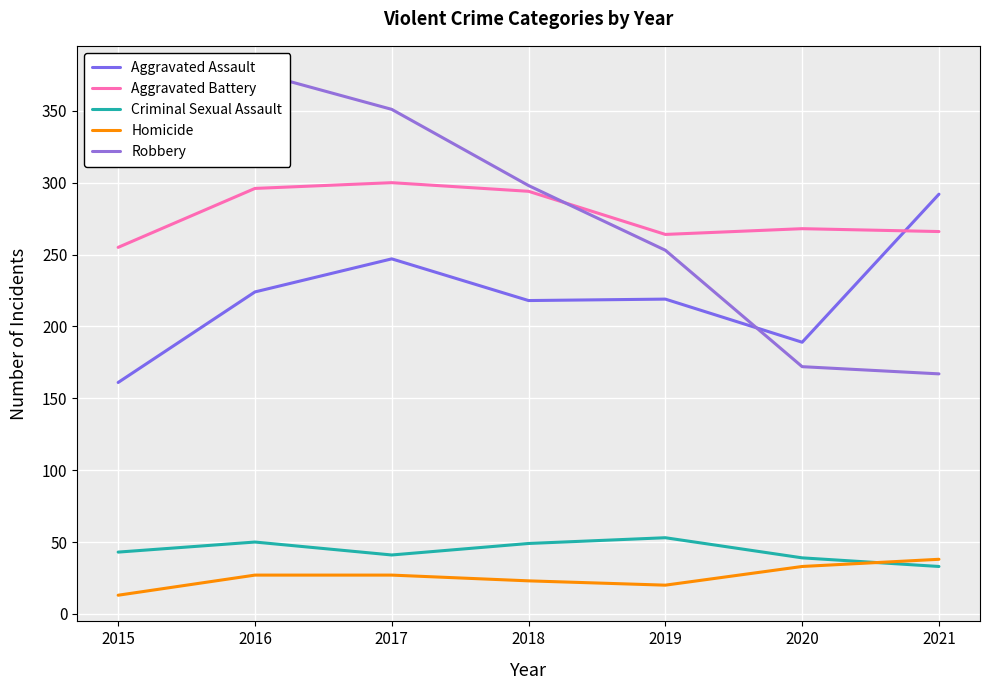

What is the difference between the highest and lowest values at 2021?

259